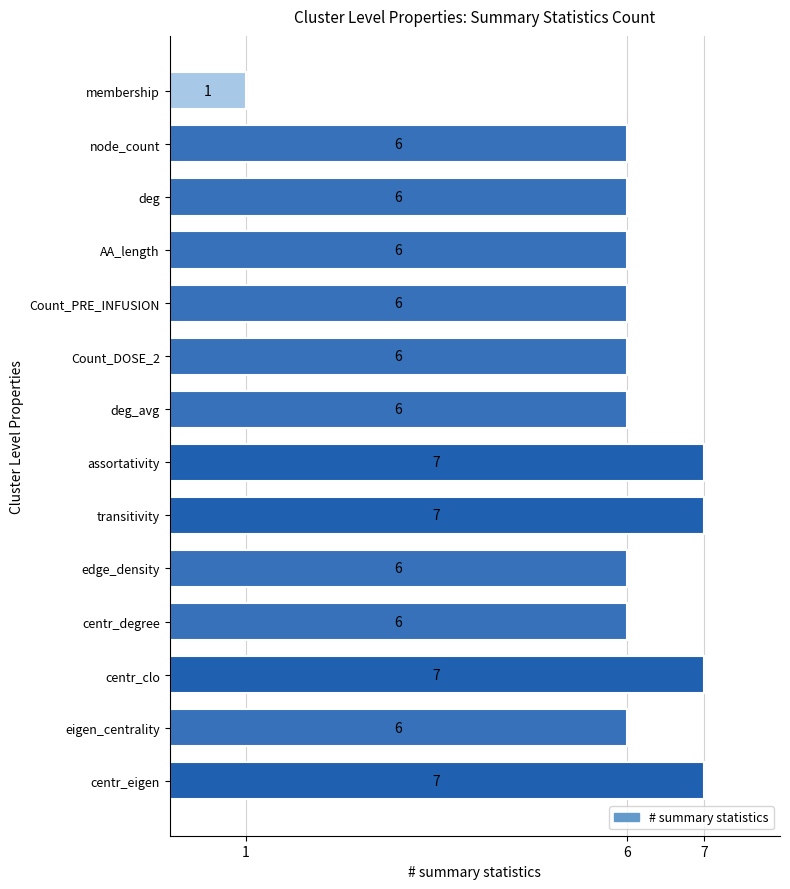

How many distinct data groups are displayed?

1